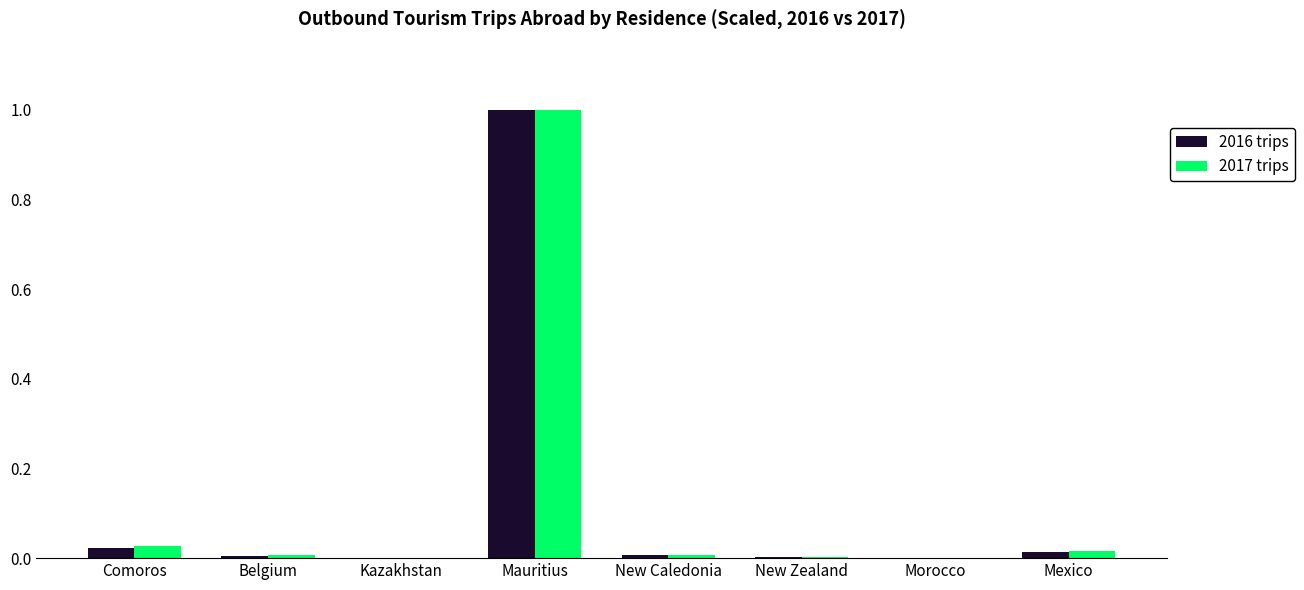

The 2016 trips series shows 1.5 at Mauritius. True or false?

False